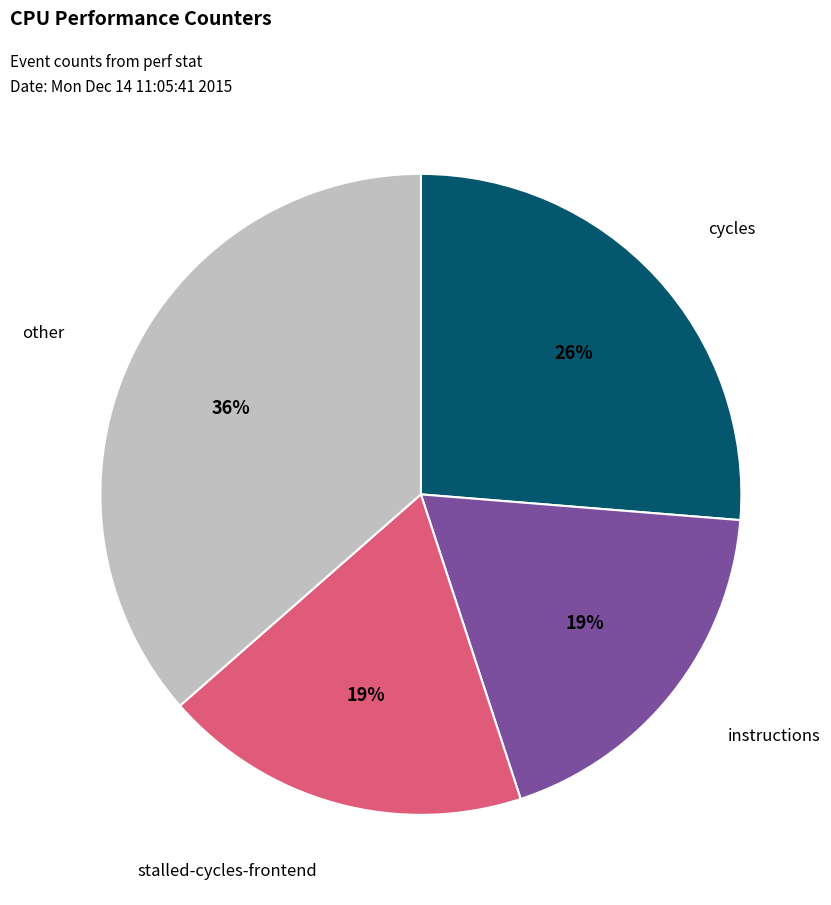

To the nearest percent, what is the average slice percentage?

25%